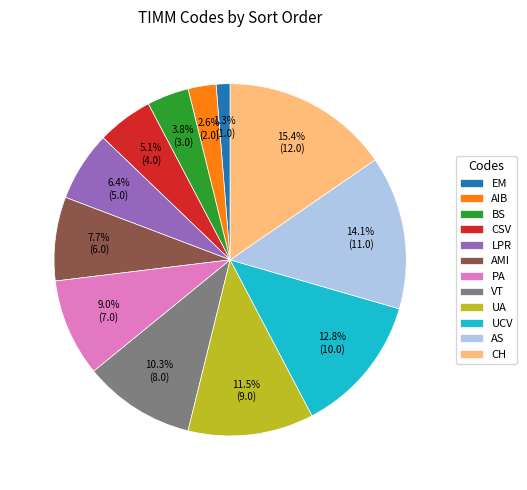

Which has a higher value, CH or UCV?

CH